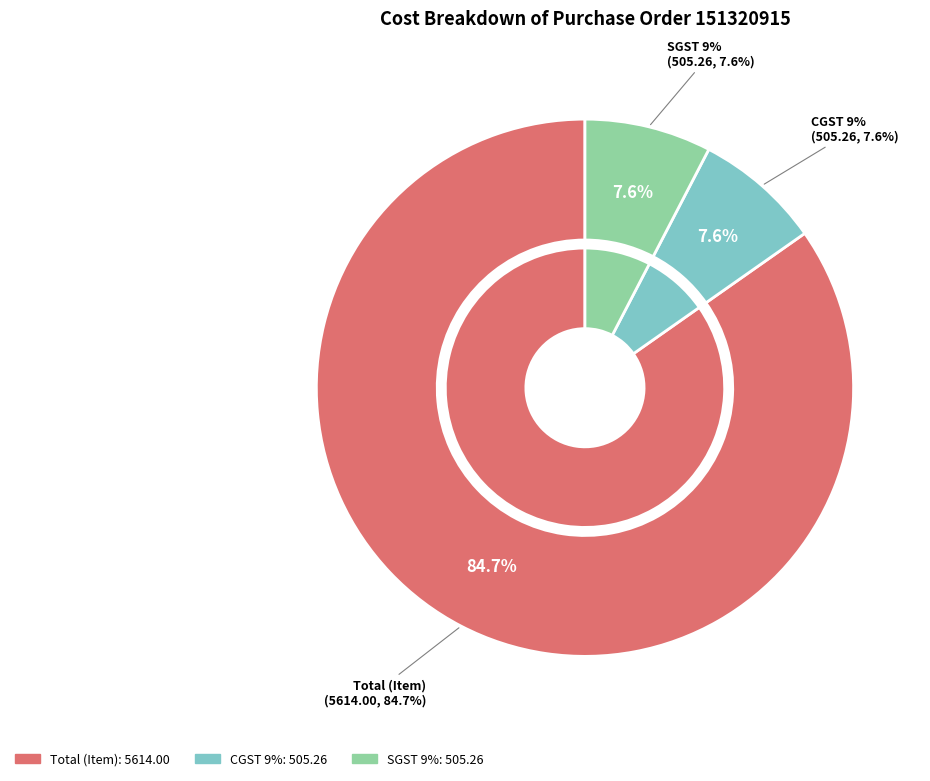

To the nearest percent, what is the average slice percentage?

33%